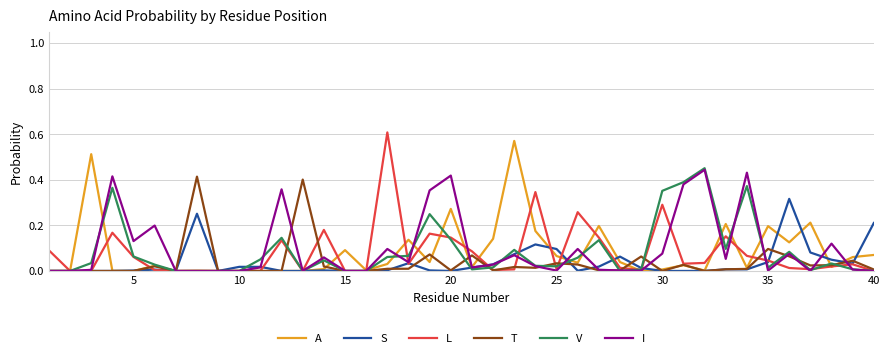

Is this an area chart (filled region under the line)?

No